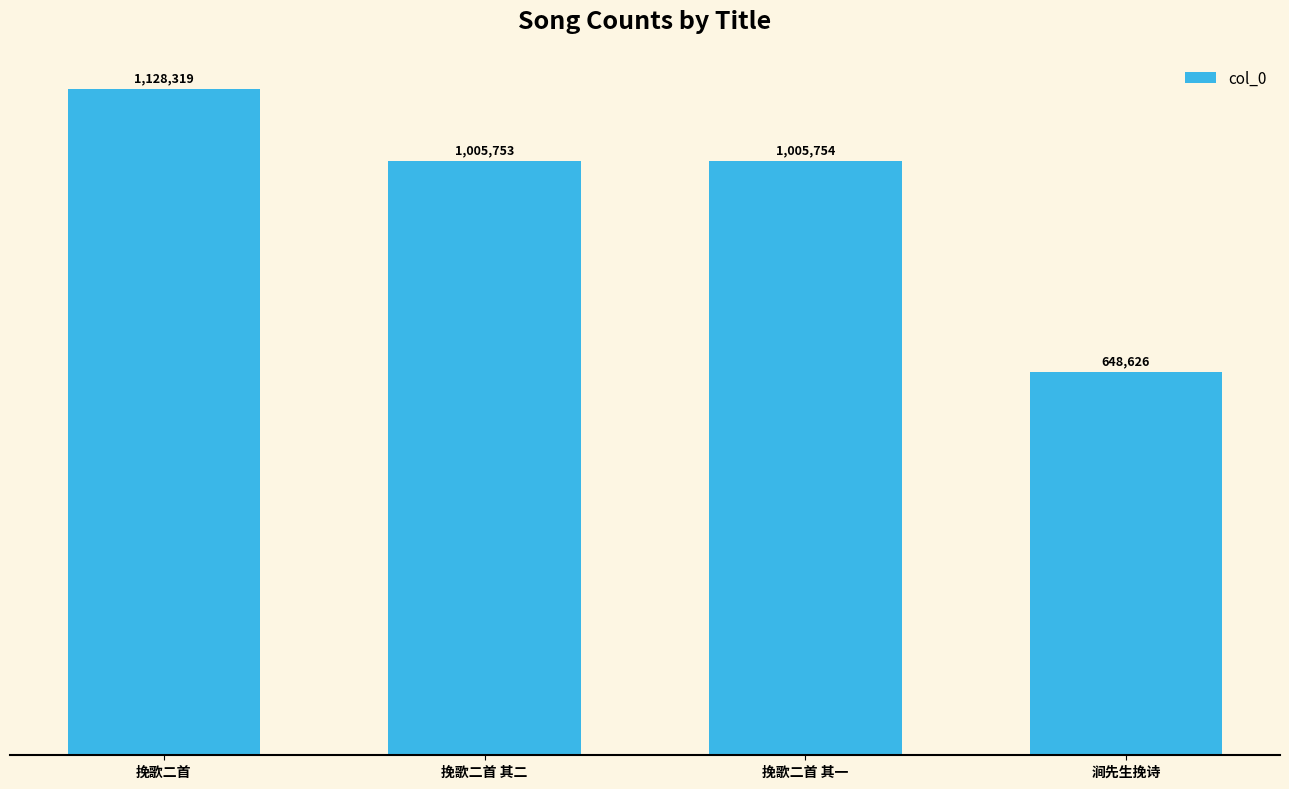

Are the bars horizontal?

No